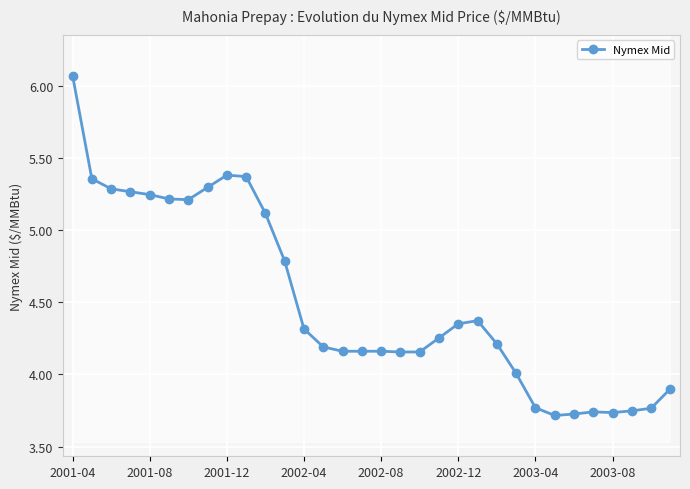

What is the maximum value shown in the chart?

6.1